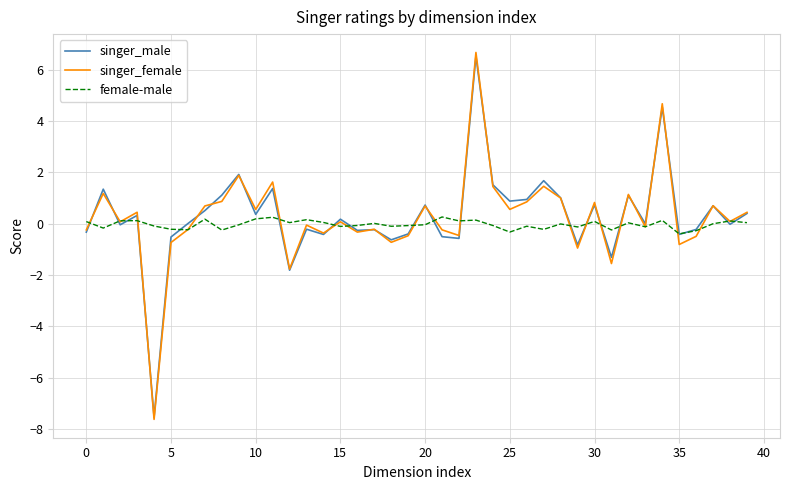

What is the smallest value displayed?

-7.6